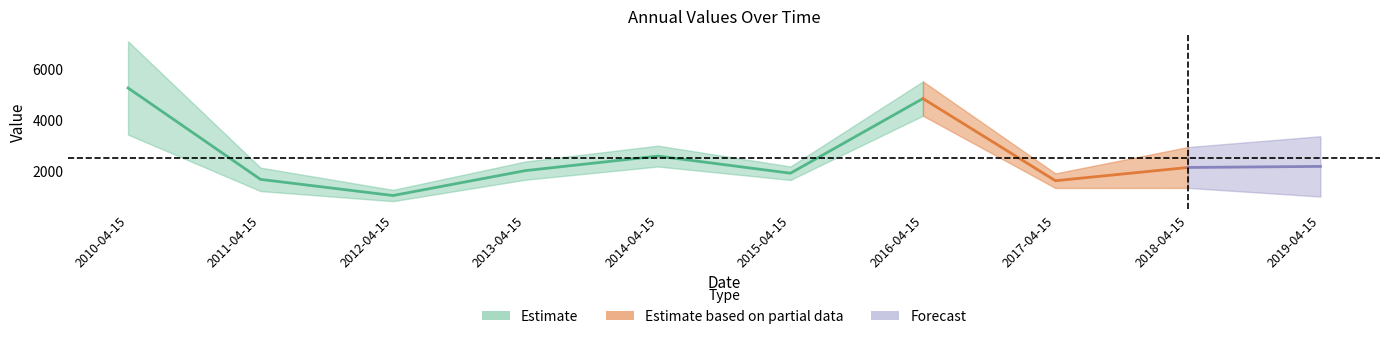

Reading right to left, extract all data points from this chart.

2019-04-15=2157.2	2018-04-15=2114.6	2017-04-15=1594.3	2016-04-15=4824.6	2015-04-15=1889.0	2014-04-15=2562.3	2013-04-15=1991.7	2012-04-15=1011.9	2011-04-15=1646.9	2010-04-15=5240.8